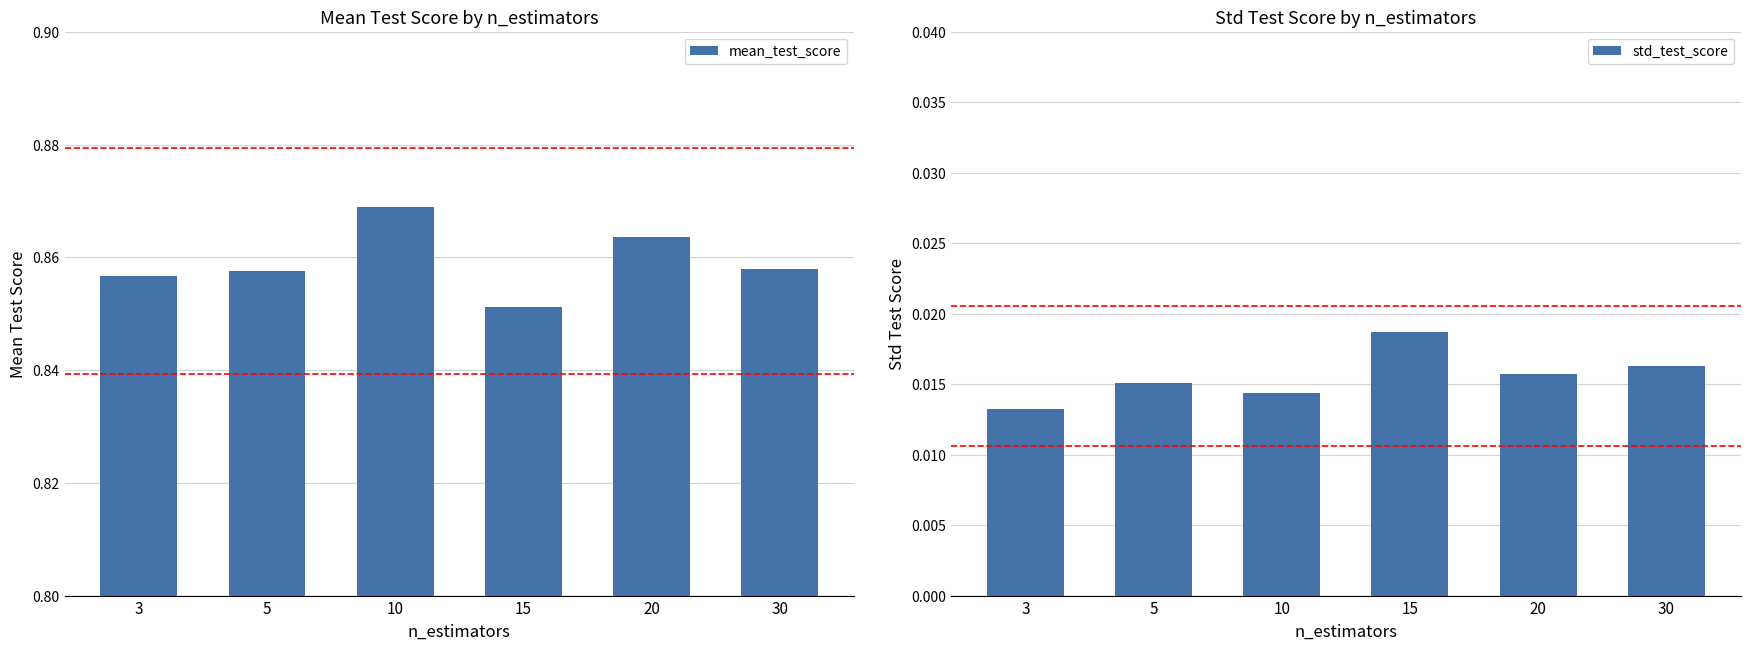

Which series changed the most between 15 and 20?

mean_test_score